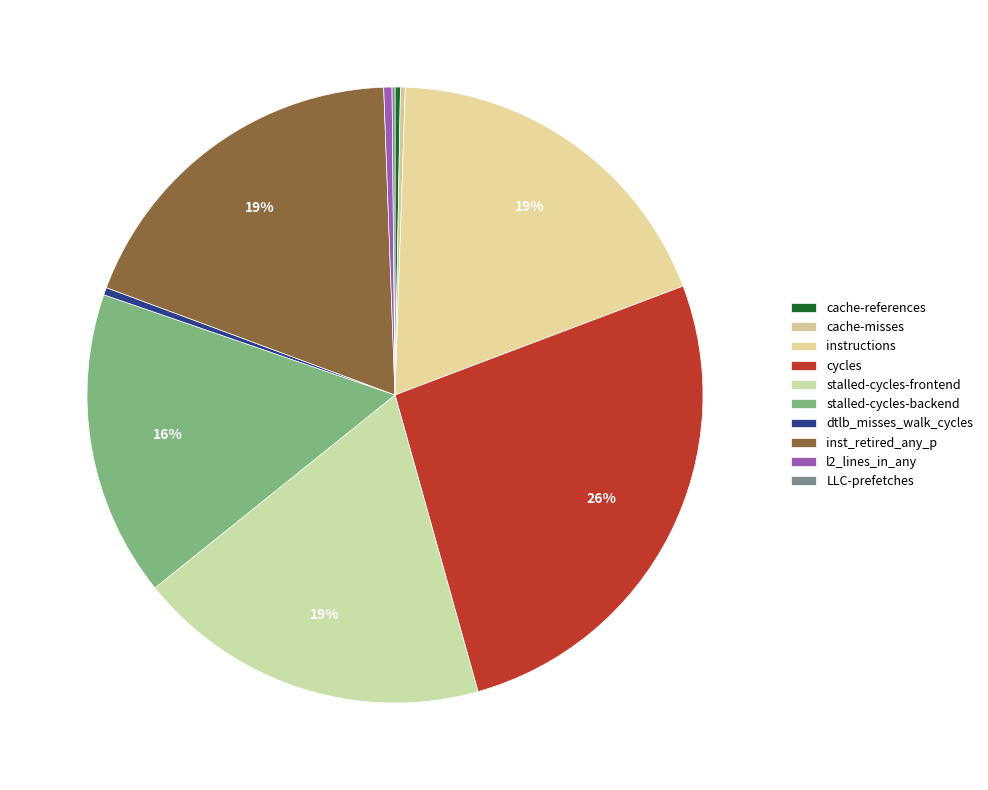

Which category has the biggest portion of the pie?

cycles